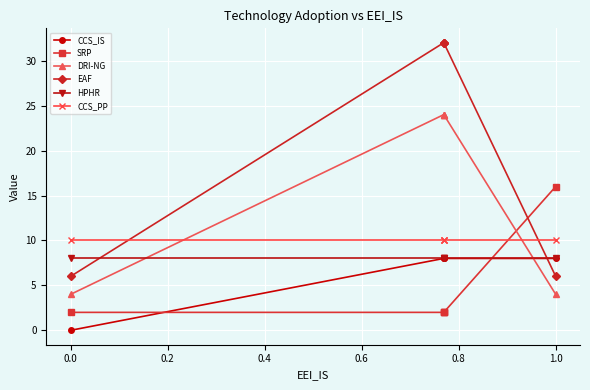

What is the value of the DRI-NG point at the 5th from the left?

4.0